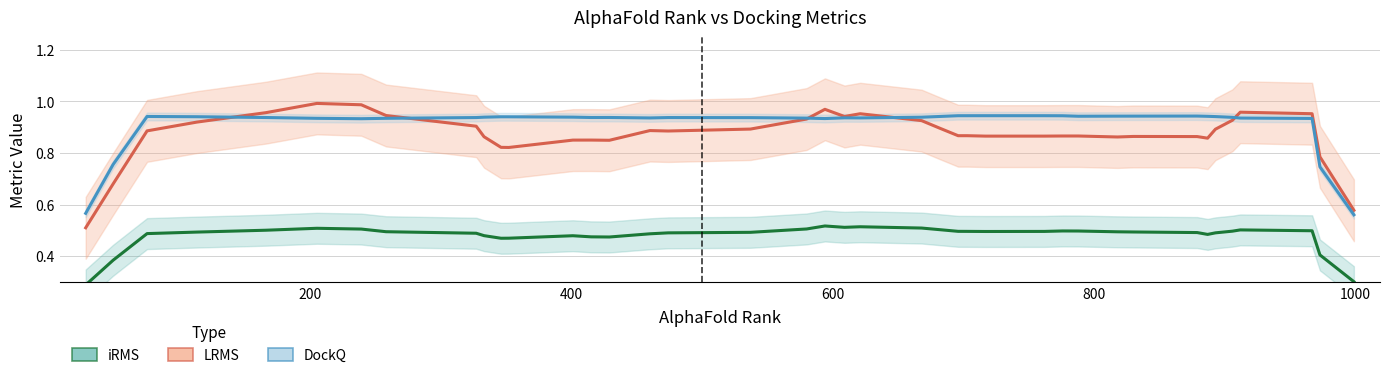

True or false: DockQ and iRMS cross at least once.

False